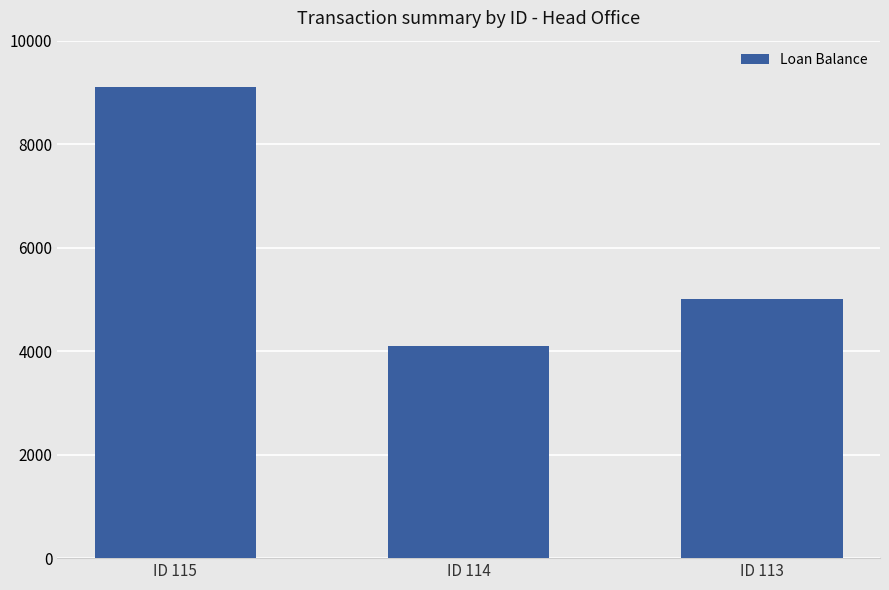

What value does the data have at ID 113?

5000